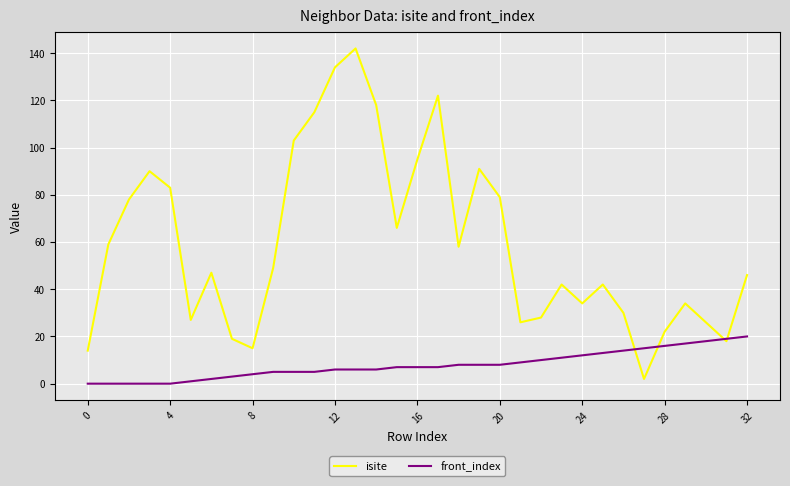

What is the maximum value for isite?

142